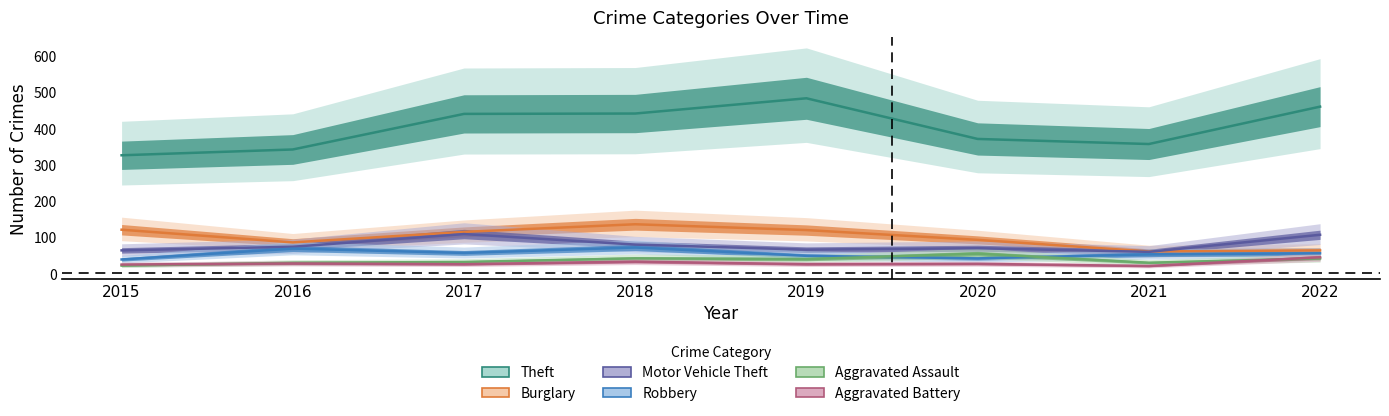

What is the minimum value for Theft?

325